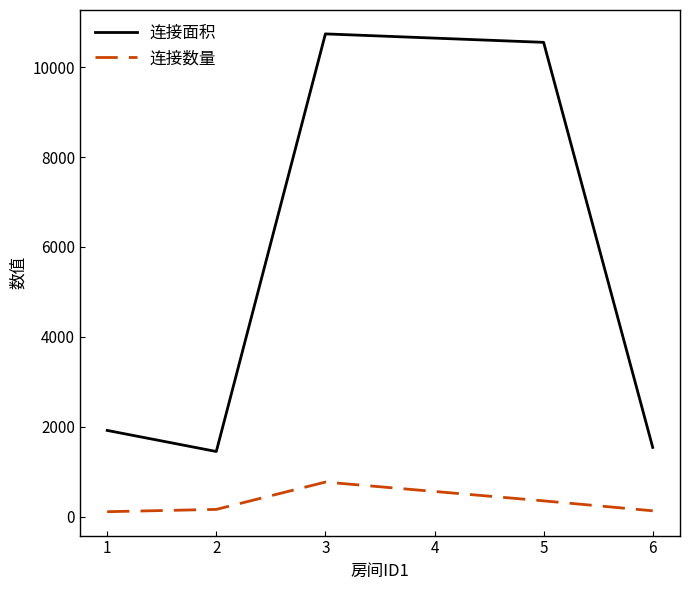

At which category is the sum across all series the highest?

3